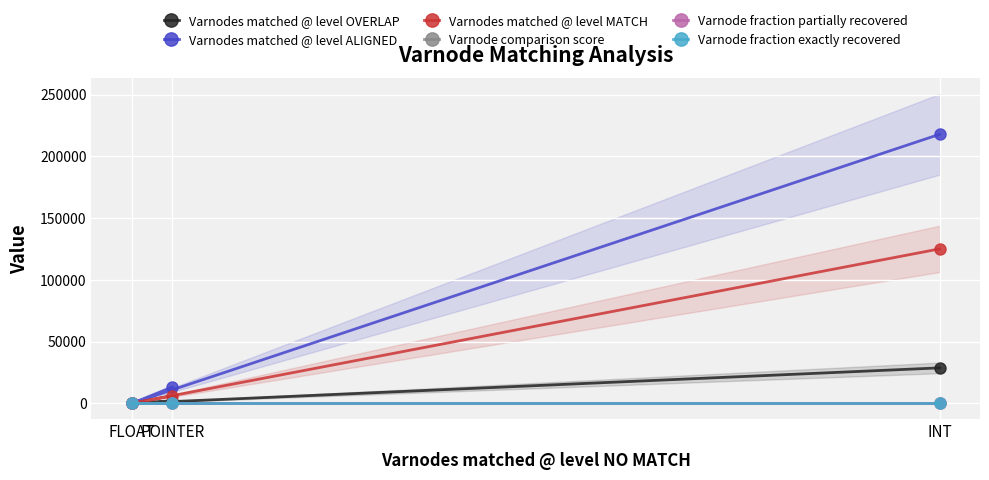

What is the maximum value for Varnodes matched @ level OVERLAP?

28812.0